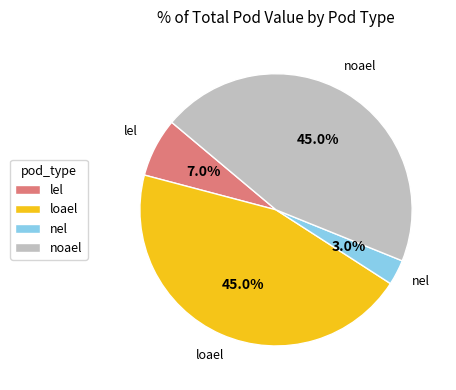

What portion of the pie excludes loael?

55.0%